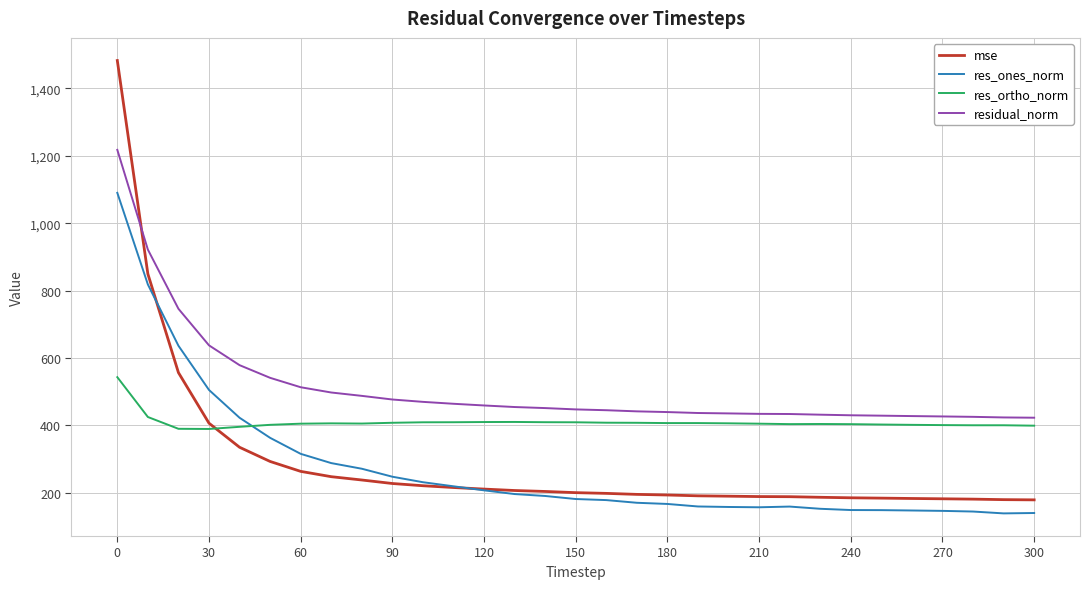

What is the smallest value displayed?

138.3